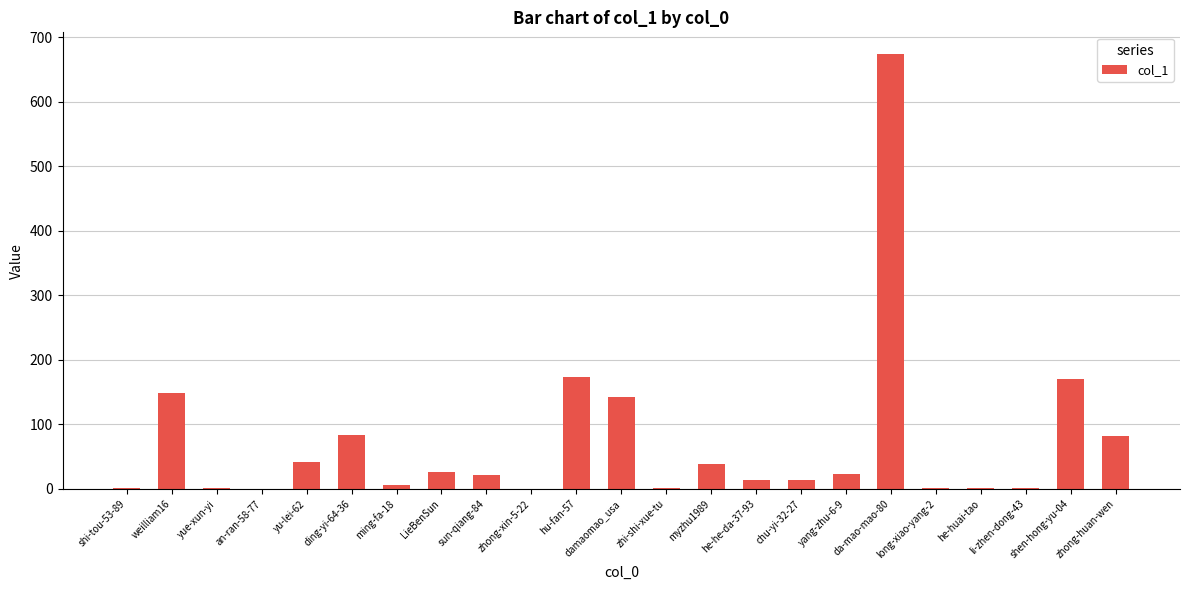

Is it true that the value at zhong-xin-5-22 is 0?

True